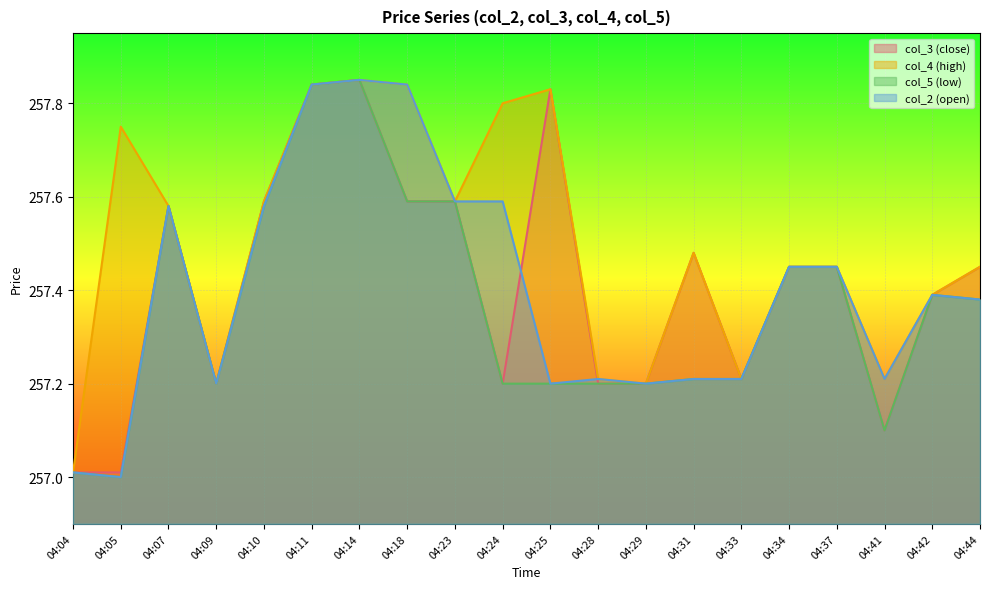

How many values in the col_5 series exceed 257?

19